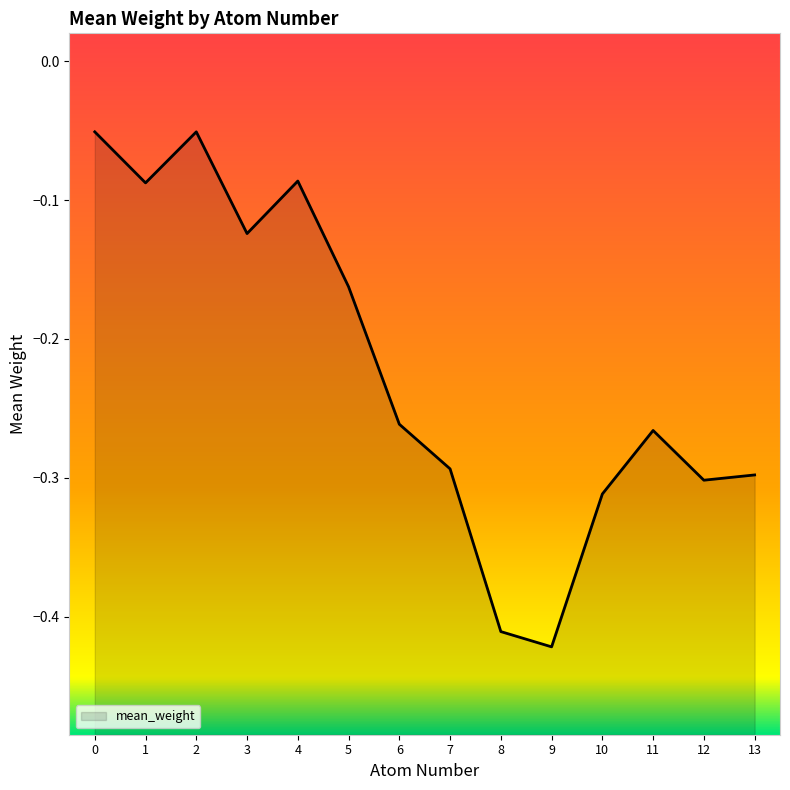

What is the difference between the maximum and minimum values?

0.4